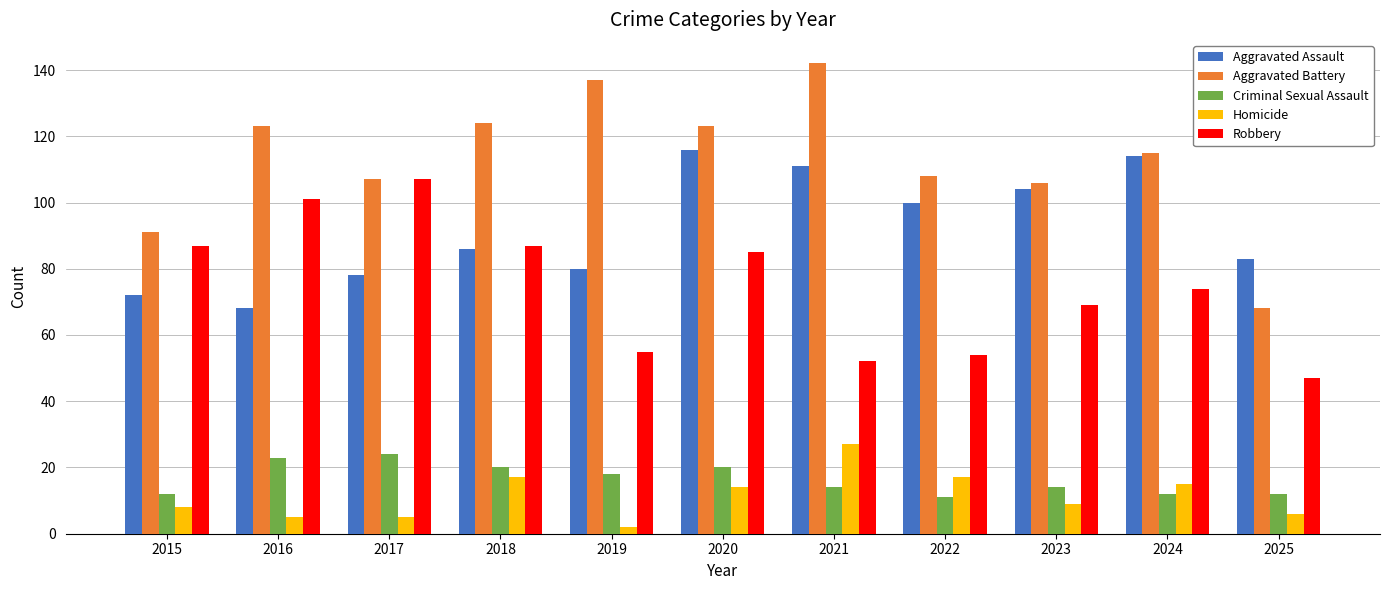

Rank the series at 2022 from highest to lowest value.

Aggravated Battery, Aggravated Assault, Robbery, Homicide, Criminal Sexual Assault